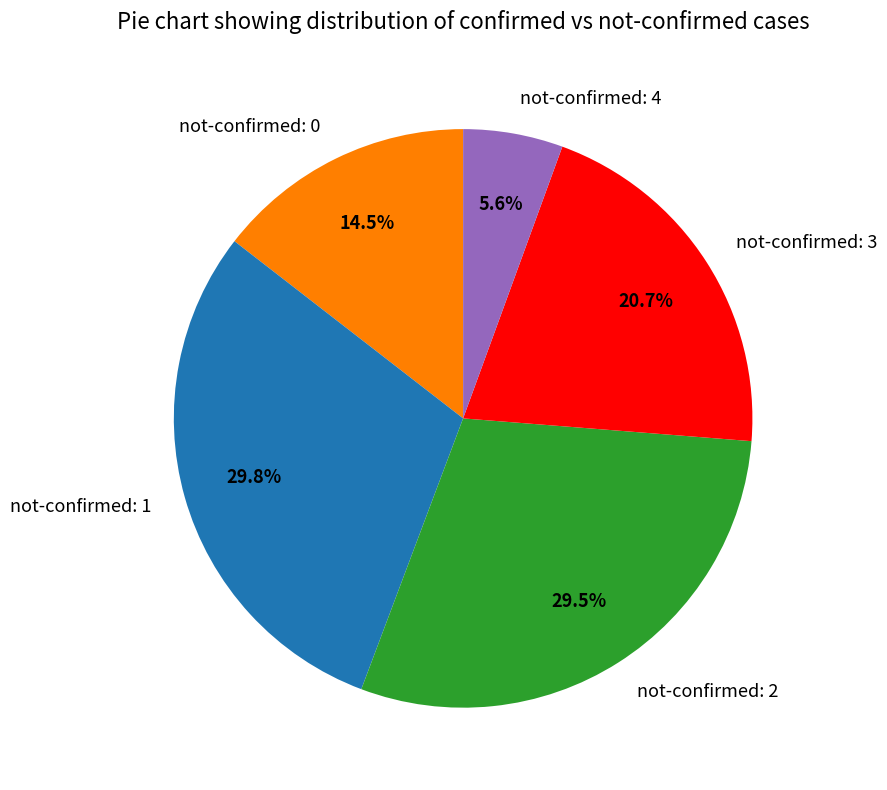

What is the ratio of the value at not-confirmed: 1 to the value at not-confirmed: 2?

1.0